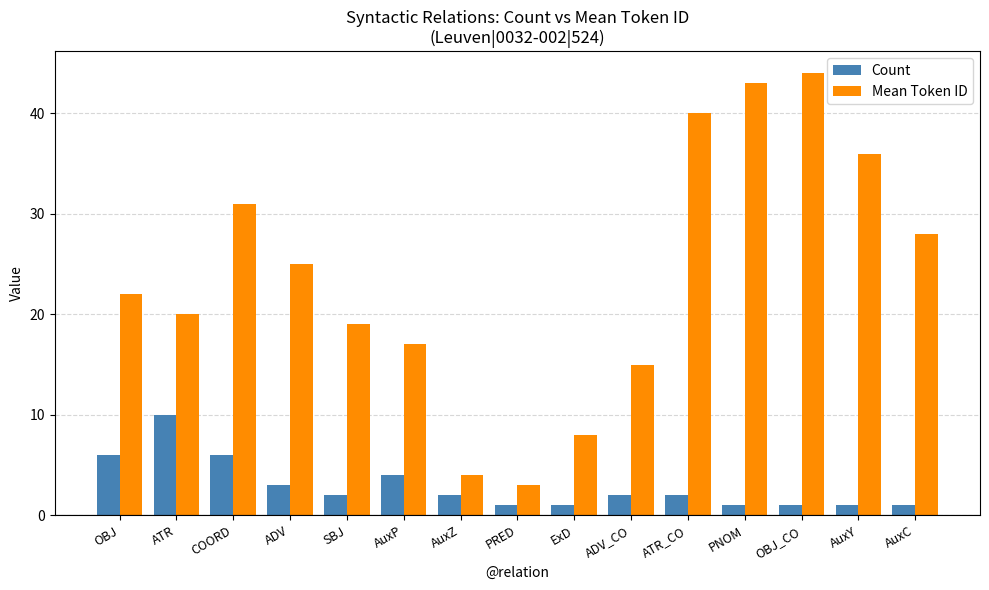

What is the difference between the second highest and second lowest values in the Mean Token ID series?

39